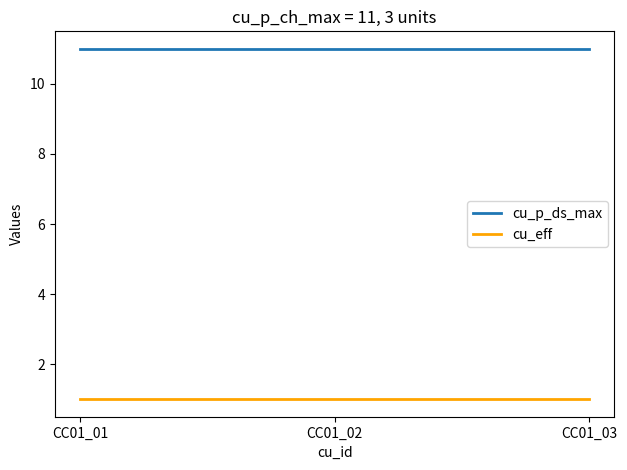

What is the greatest value displayed?

11